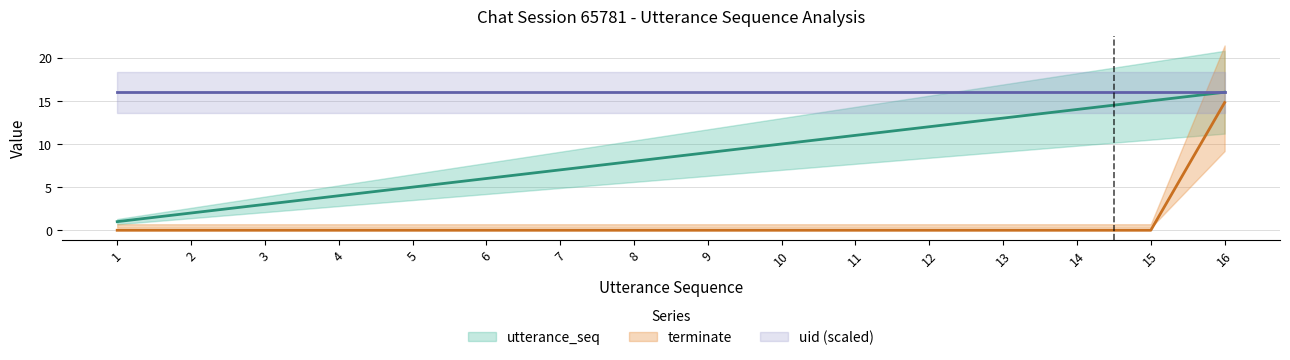

True or false: terminate and utterance_seq cross at least once.

False